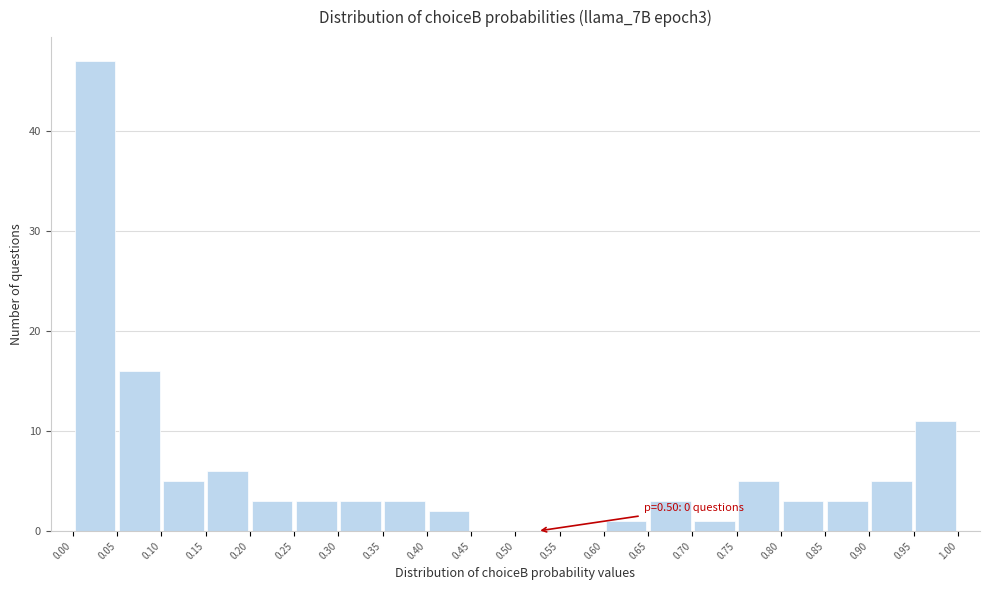

Which range on the x-axis has the tallest bar?

0.00 to 0.05